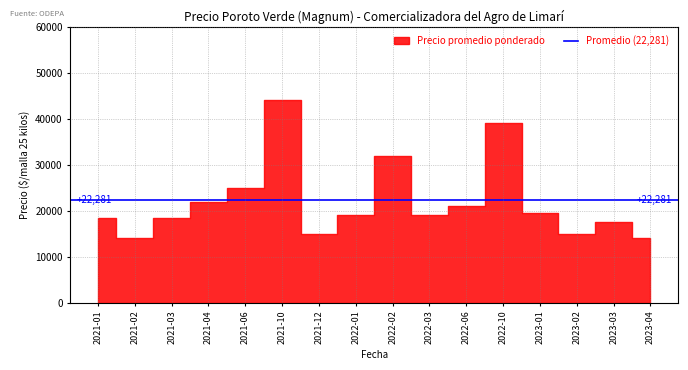

What is the difference between the second highest and second lowest values?

25000